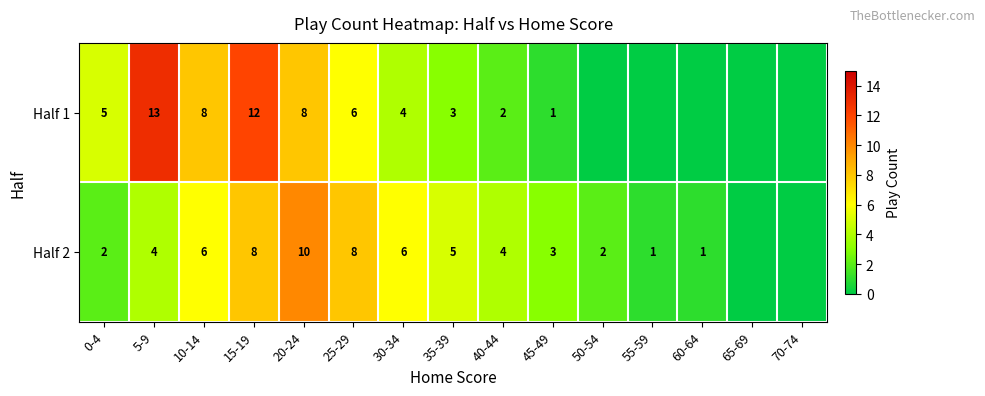

Between 10-14 and 15-19, which series saw the biggest shift?

Half 1